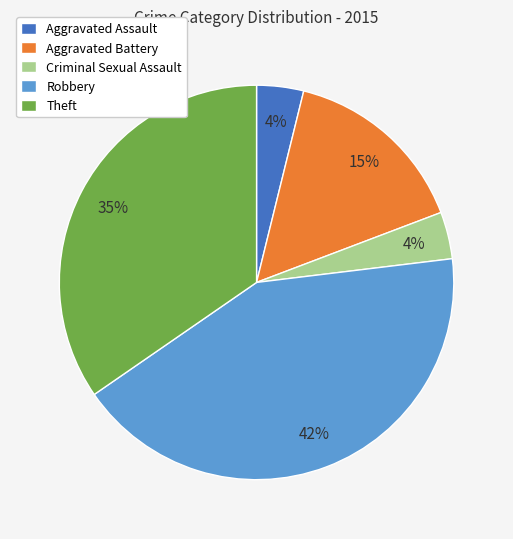

Which slice is the largest?

Robbery